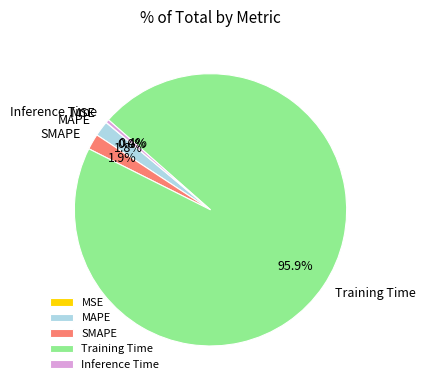

What percentage is the MAPE slice, to the nearest percent?

2%